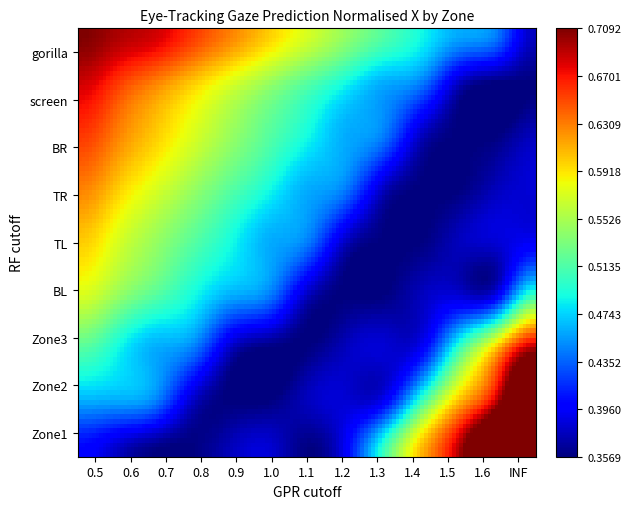

At how many categories does at least one series exceed 0?

13